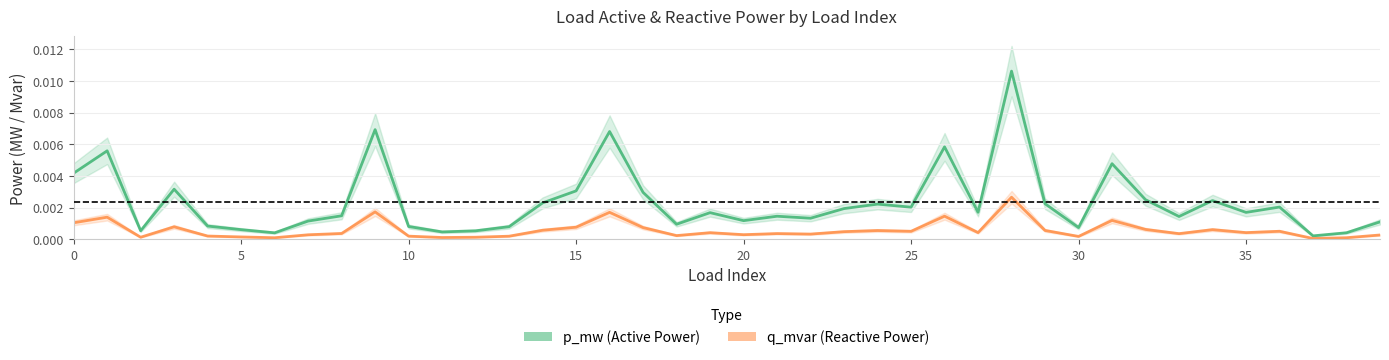

How many lines are shown in the chart?

2